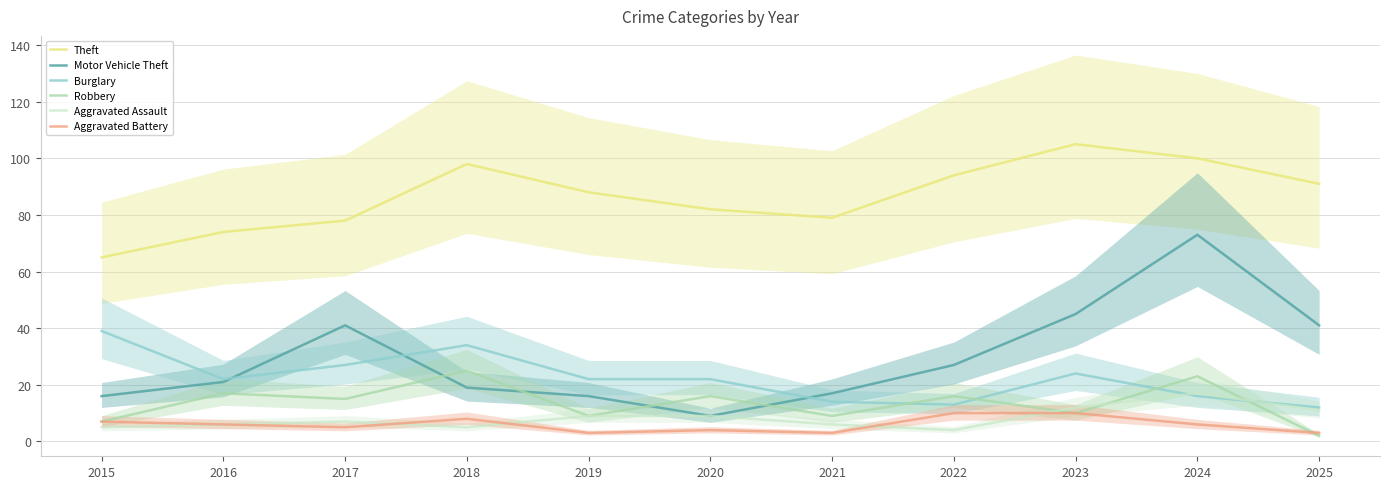

Is the value of Robbery at 2024 greater than the value of Theft at 2018?

No